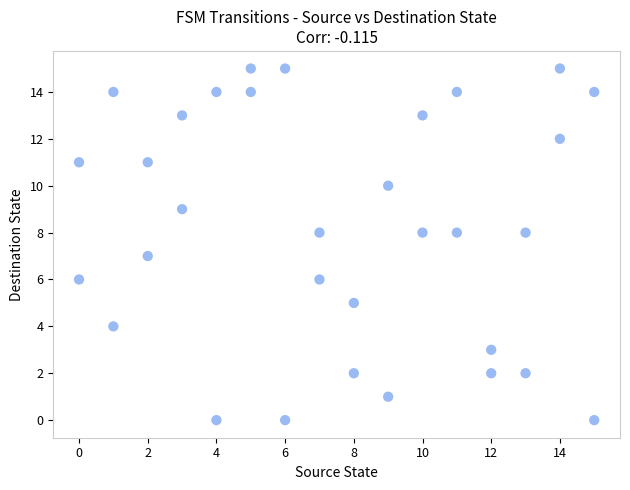

What is the range of Y values (max minus min)?

15